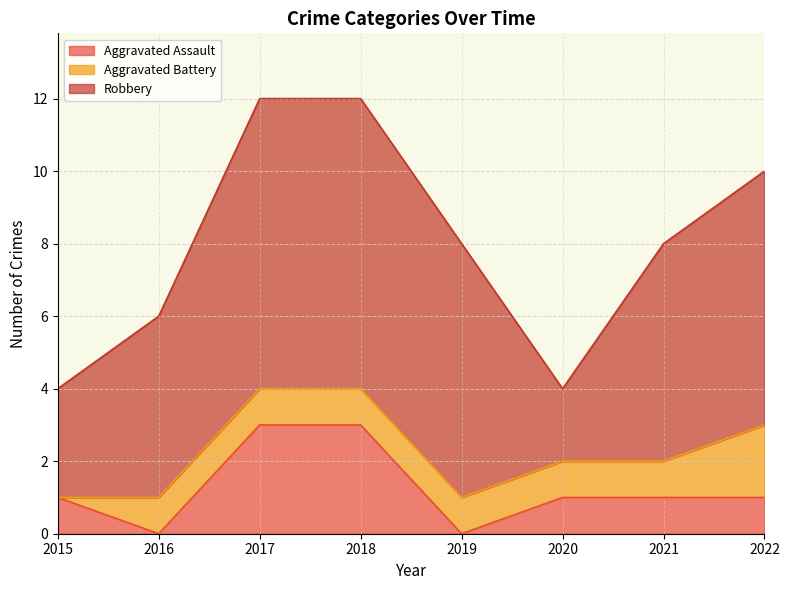

What is the maximum value for Robbery?

8